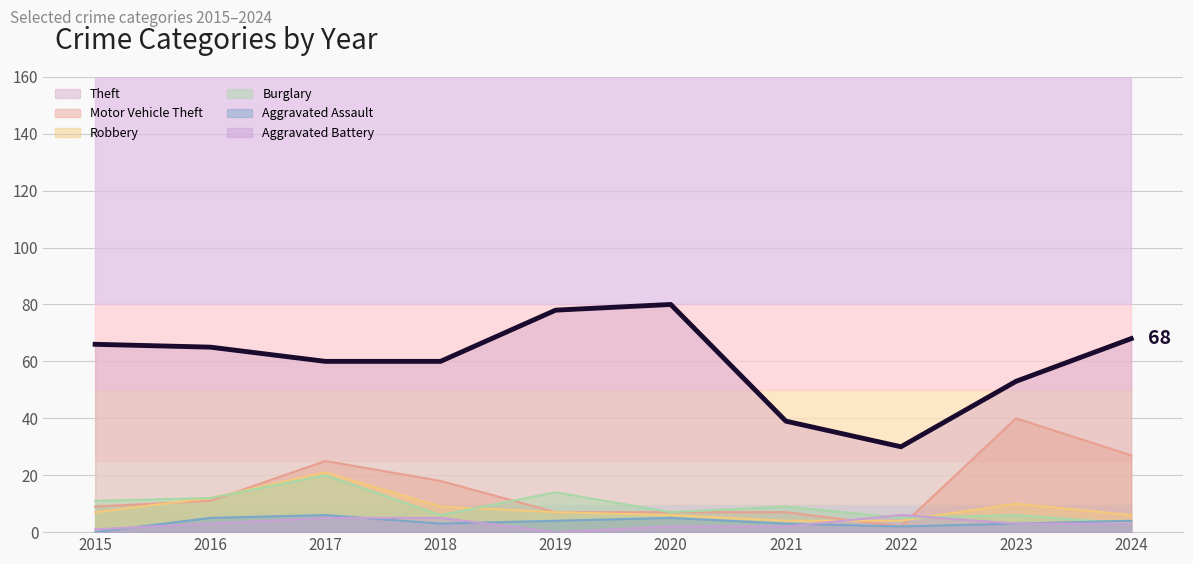

What is the average value of the Theft series?

60